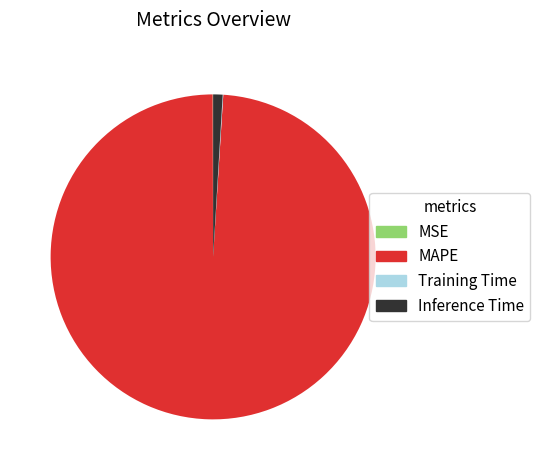

True or false: Inference Time accounts for 1% of the total.

True